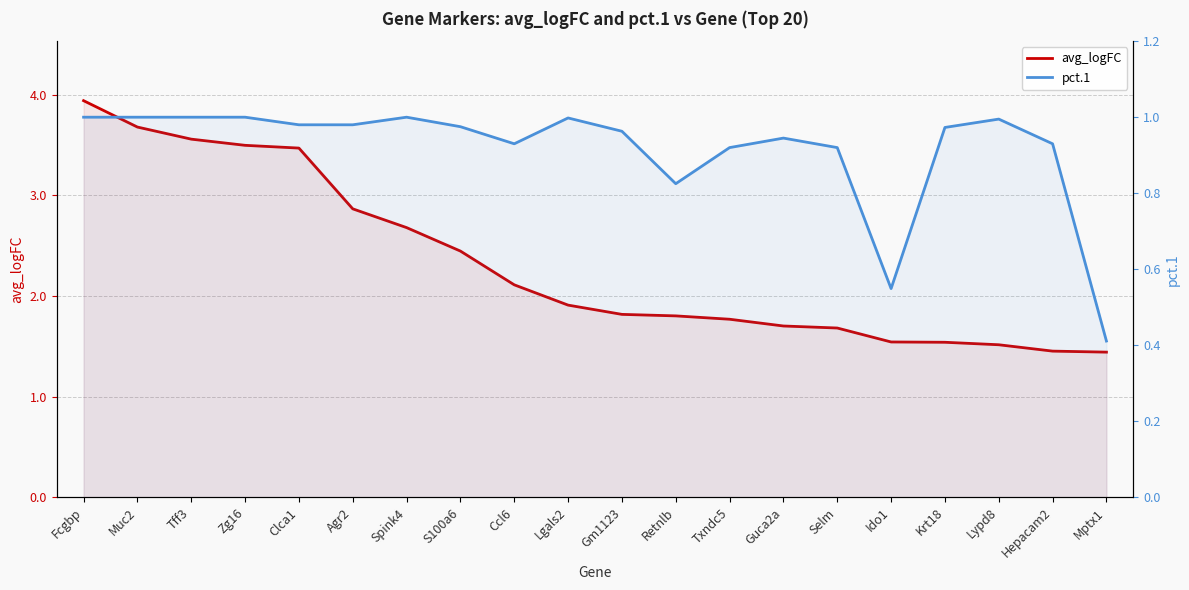

What is the greatest value displayed?

3.9